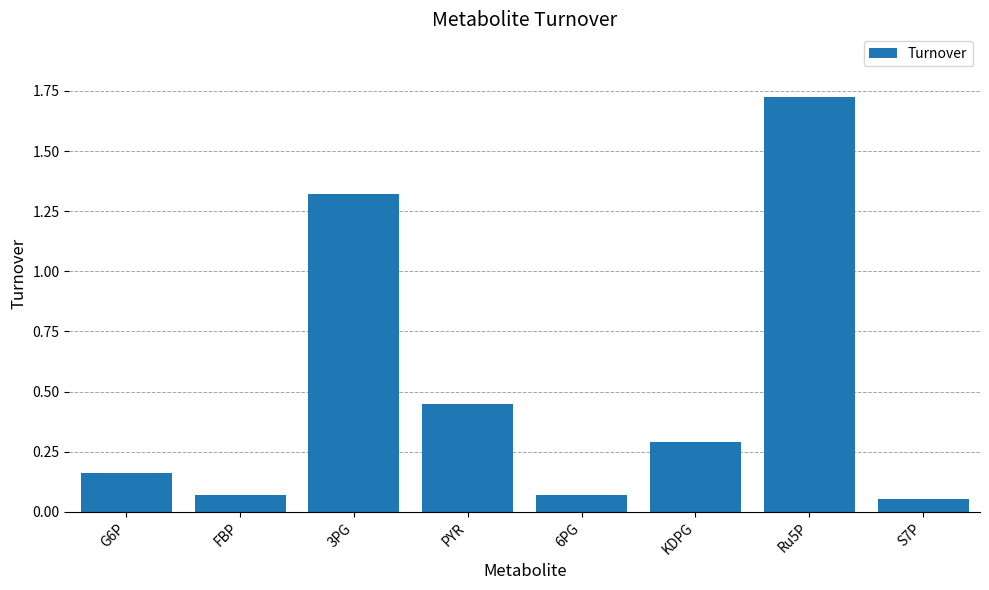

Which category has the highest value across all series?

Ru5P